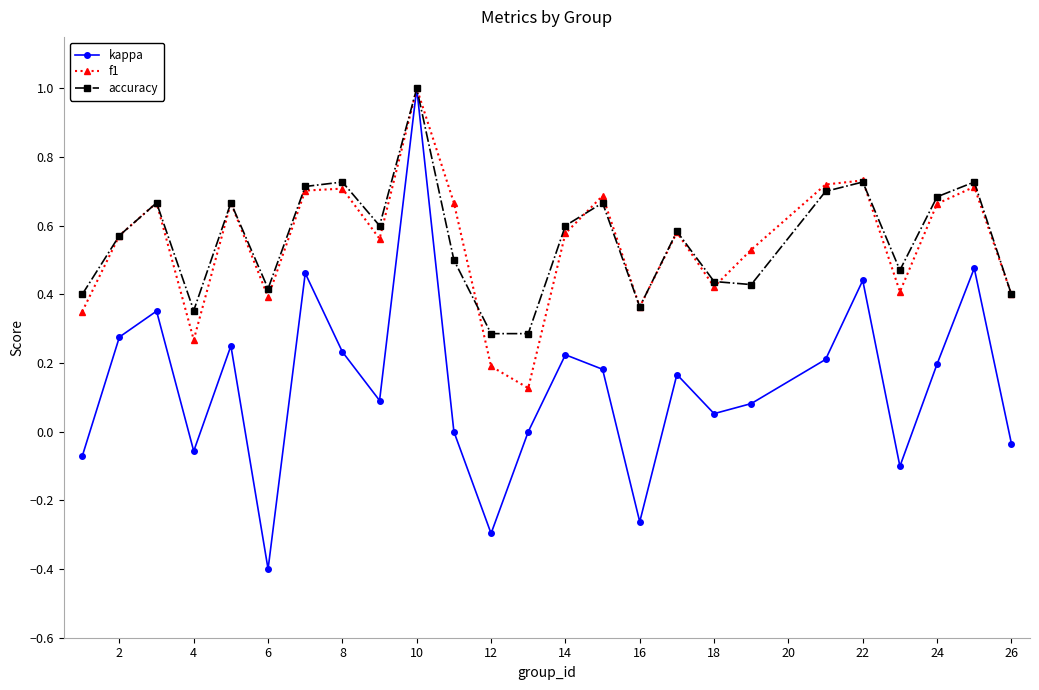

What is the smallest value displayed?

-0.4